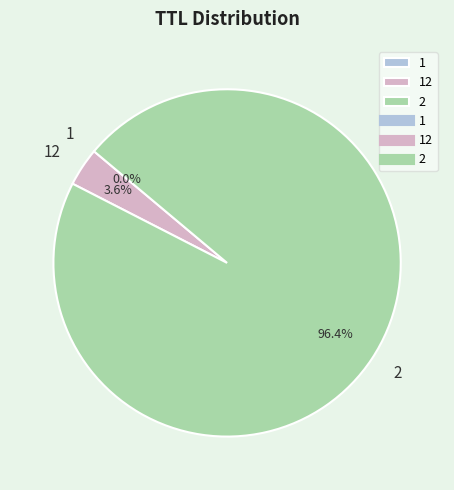

Is there any slice that represents more than half of the pie?

Yes